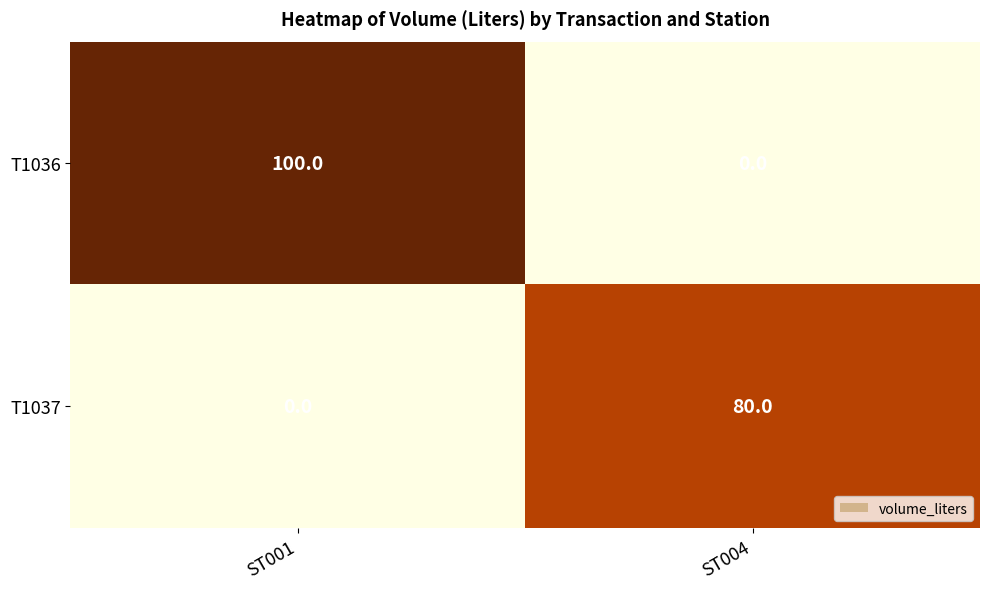

Read the T1036 value at ST001, to the nearest 5.

100